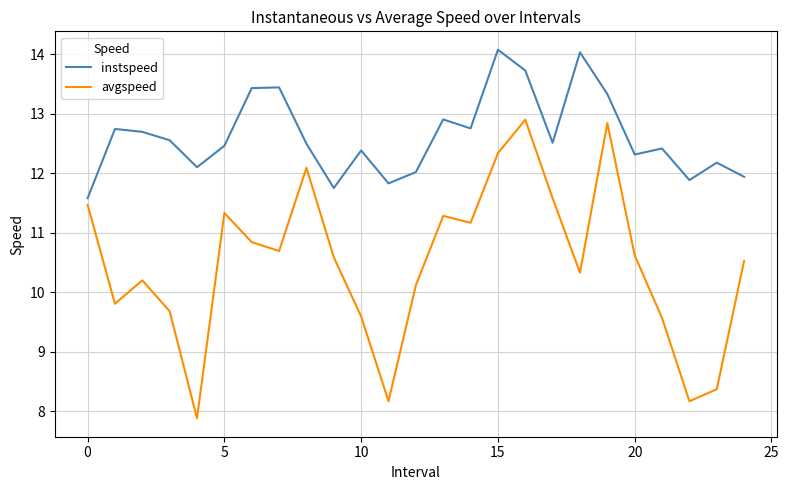

List the series in order of their overall mean, lowest first.

avgspeed, instspeed